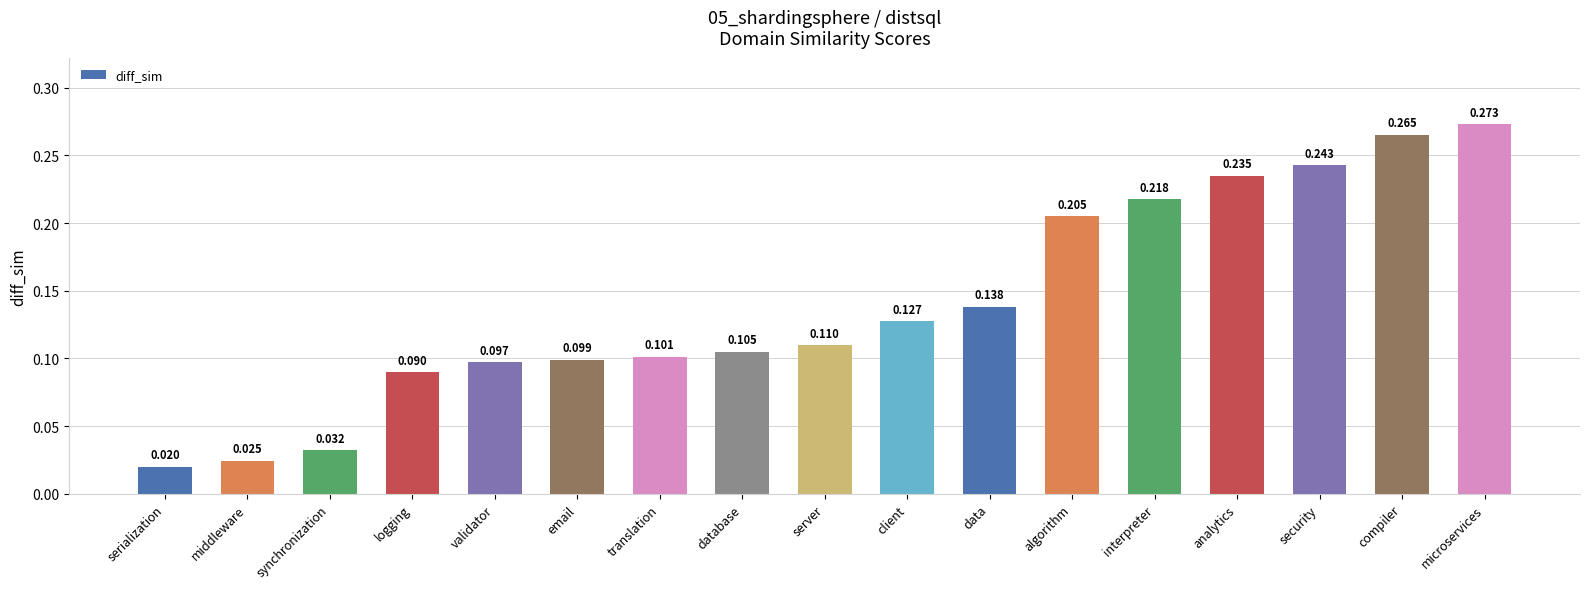

Which category has the lowest value across all series?

serialization